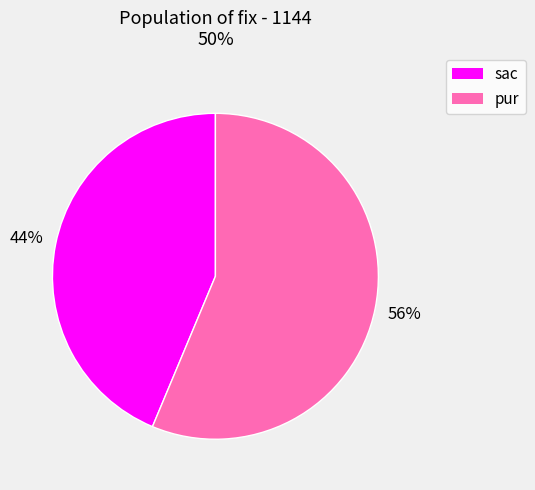

Count the number of slices in the pie.

2